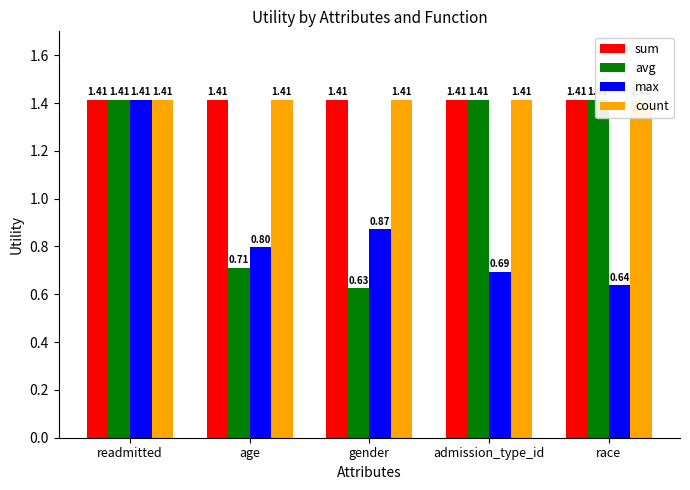

What is the average value of the max series?

0.9